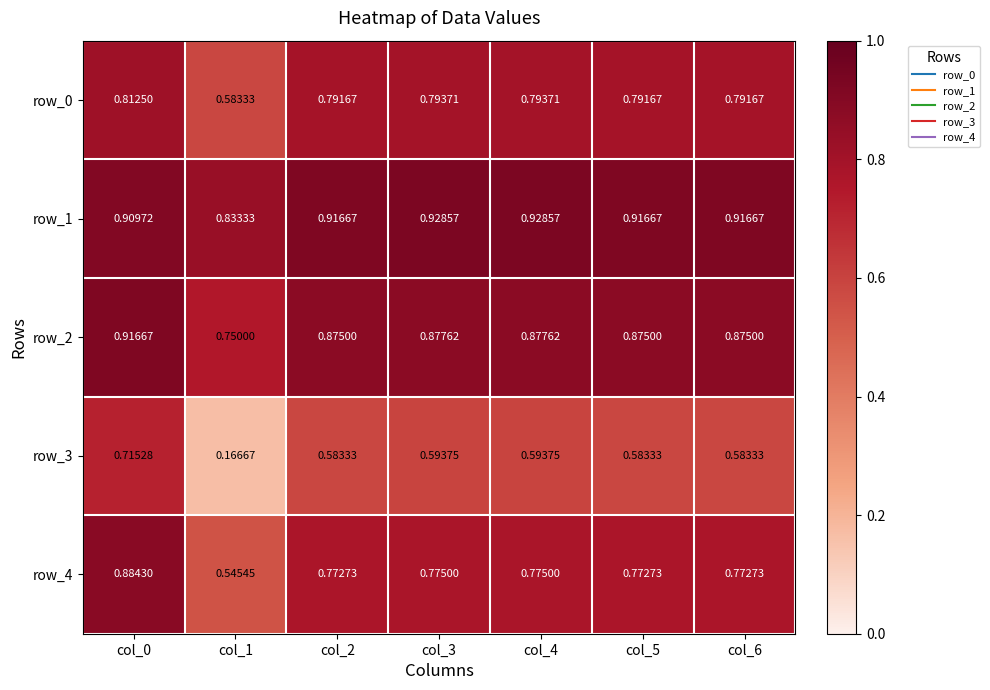

Which series has the widest spread of values?

row_3